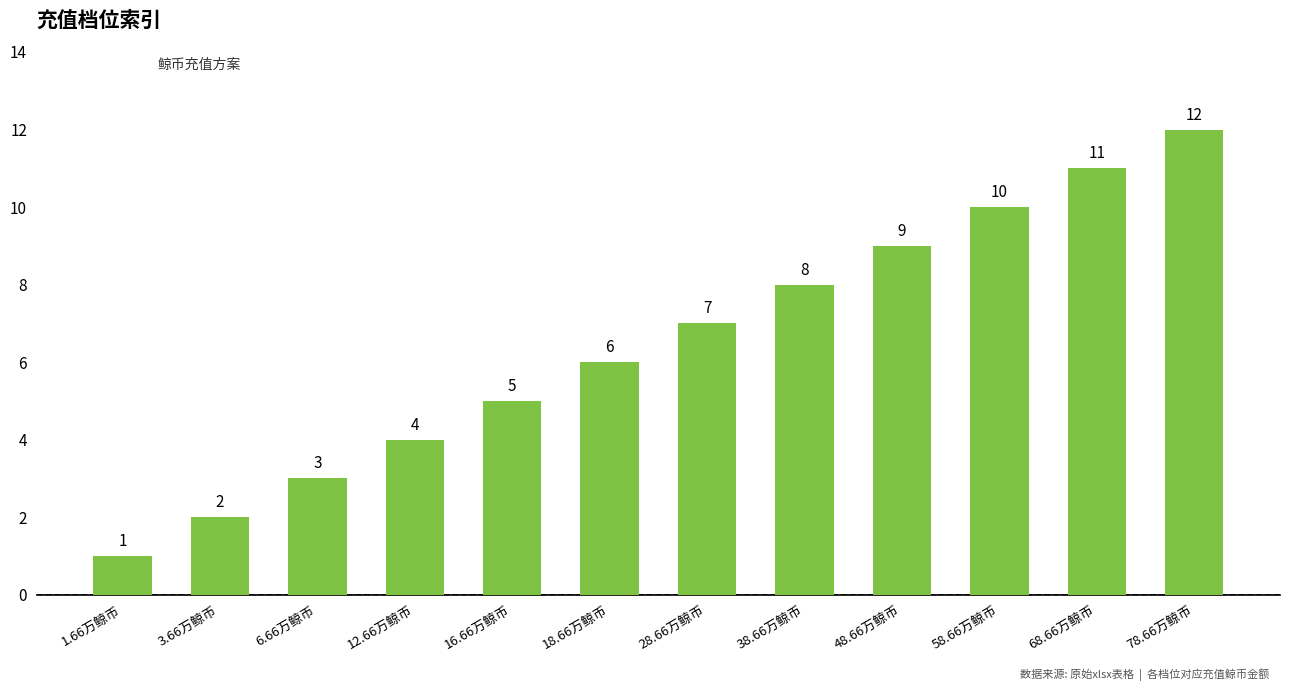

Is it true that the value at 48.66万鲸币 is 9?

True